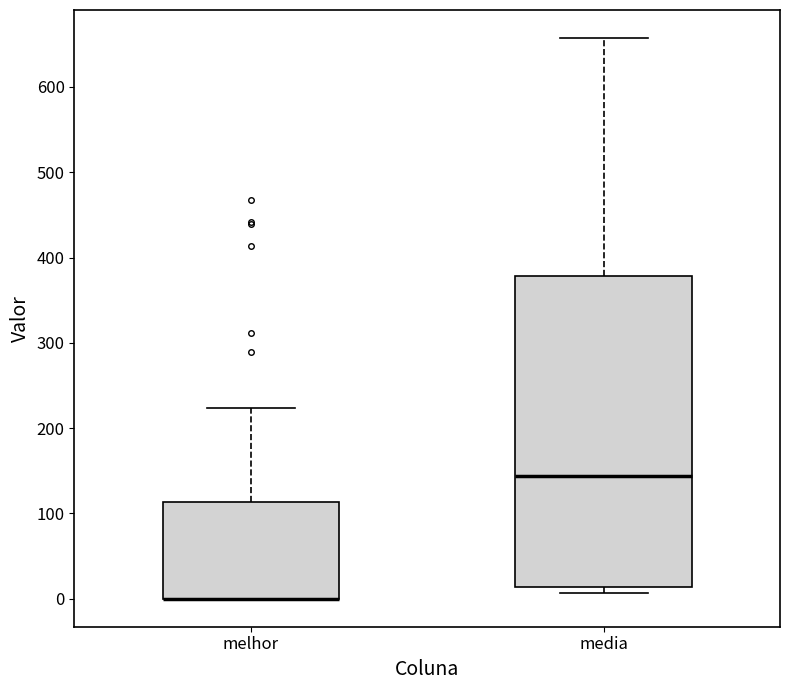

Which box is the tallest, from its lower edge to its upper edge?

media